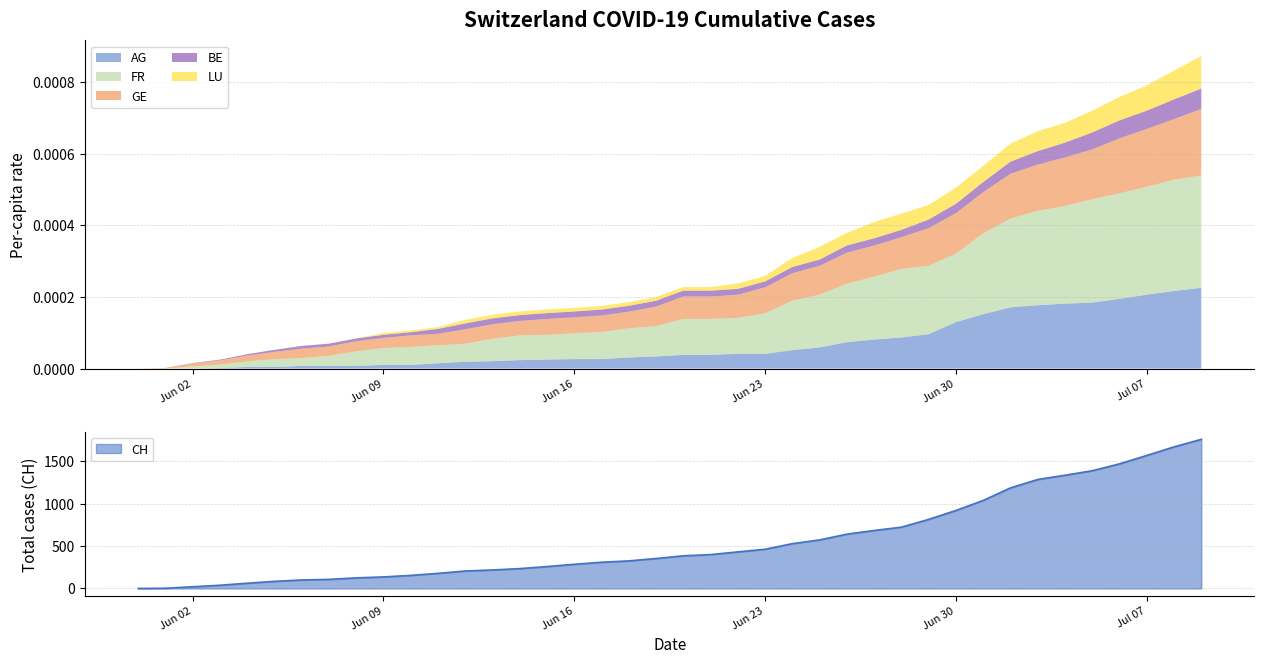

Rank the series by their maximum value, from lowest to highest.

BE_pc, LU_pc, GE_pc, AG_pc, FR_pc, CH